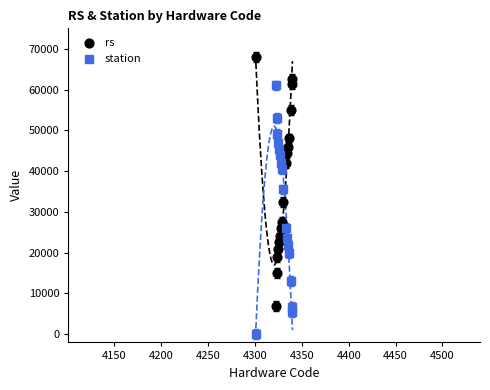

Which series contains the highest Y value?

rs